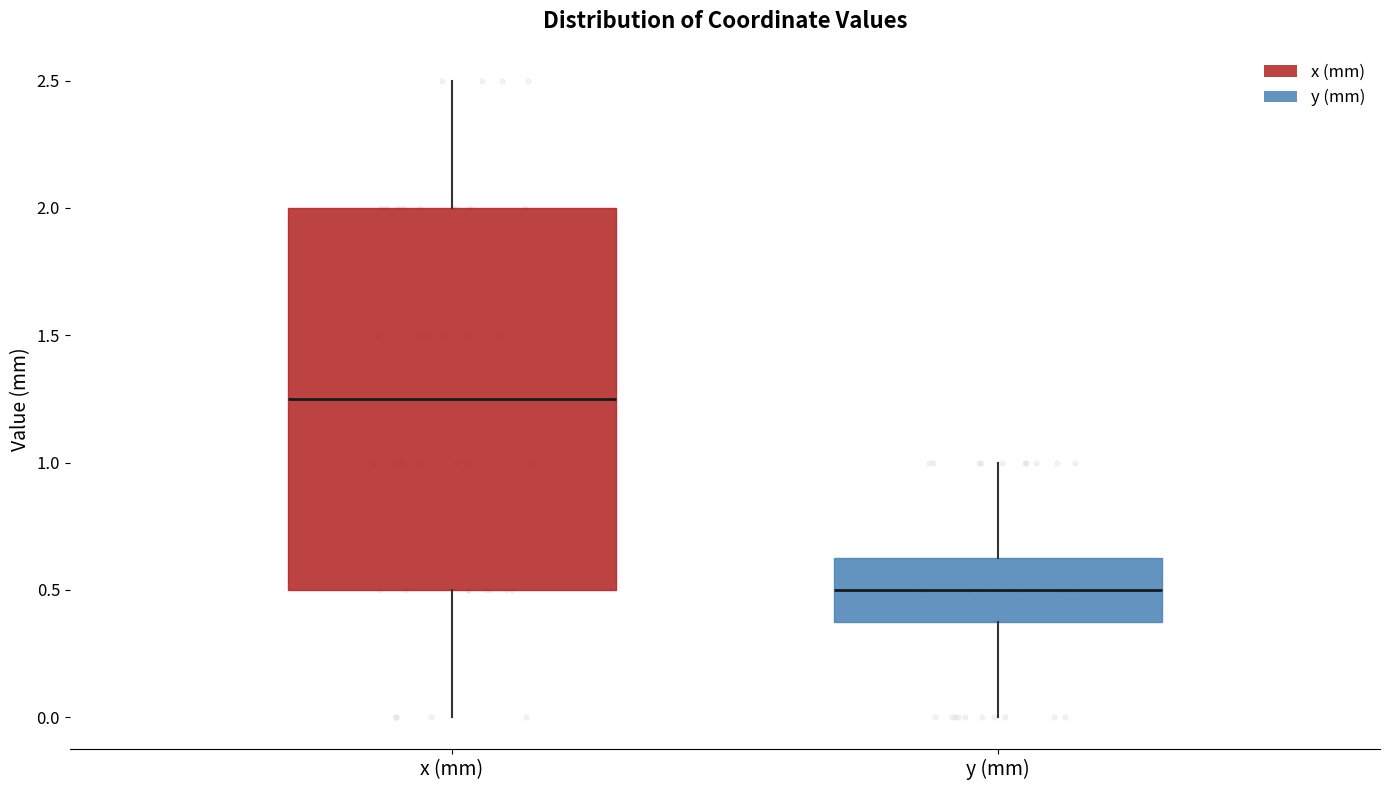

Which box's median line is the lowest?

y (mm)